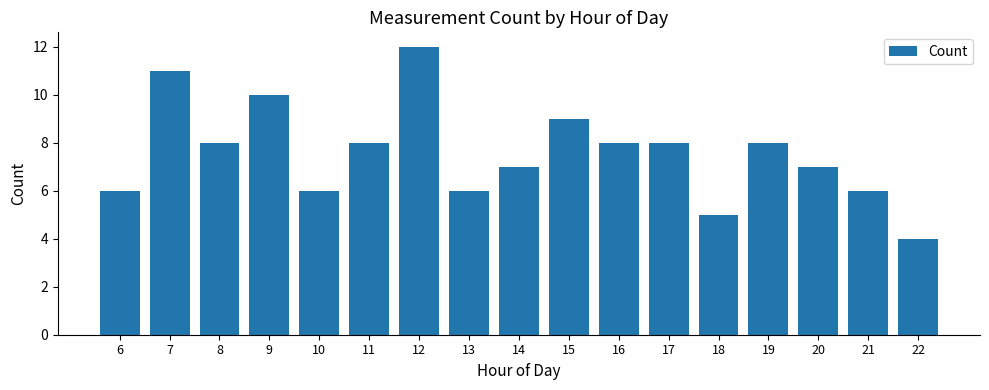

What is the approximate value at 6?

6